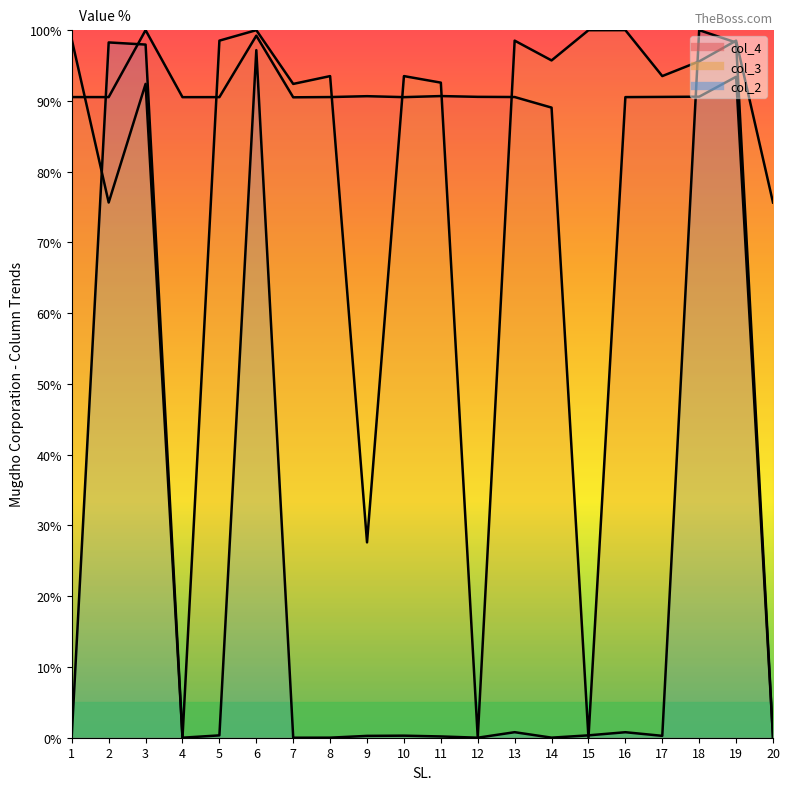

Reading right to left, extract all data points from this chart.

col_4: 20=0.0	19=93.4	18=90.6	17=90.6	16=90.5	15=0.0	14=89.1	13=90.6	12=90.6	11=90.7	10=90.5	9=90.7	8=90.5	7=90.5	6=99.2	5=90.5	4=90.5	3=100.0	2=90.5	1=90.5
col_3: 20=75.6	19=98.5	18=95.6	17=93.5	16=100.0	15=100.0	14=95.7	13=98.5	12=0.0	11=92.6	10=93.5	9=27.6	8=93.5	7=92.4	6=100.0	5=98.5	4=0.0	3=92.4	2=75.6	1=98.7
col_2: 20=0.0	19=98.3	18=100.0	17=0.3	16=0.8	15=0.3	14=0.0	13=0.8	12=0.0	11=0.2	10=0.3	9=0.3	8=0.0	7=0.0	6=97.2	5=0.3	4=0.0	3=98.0	2=98.3	1=0.3